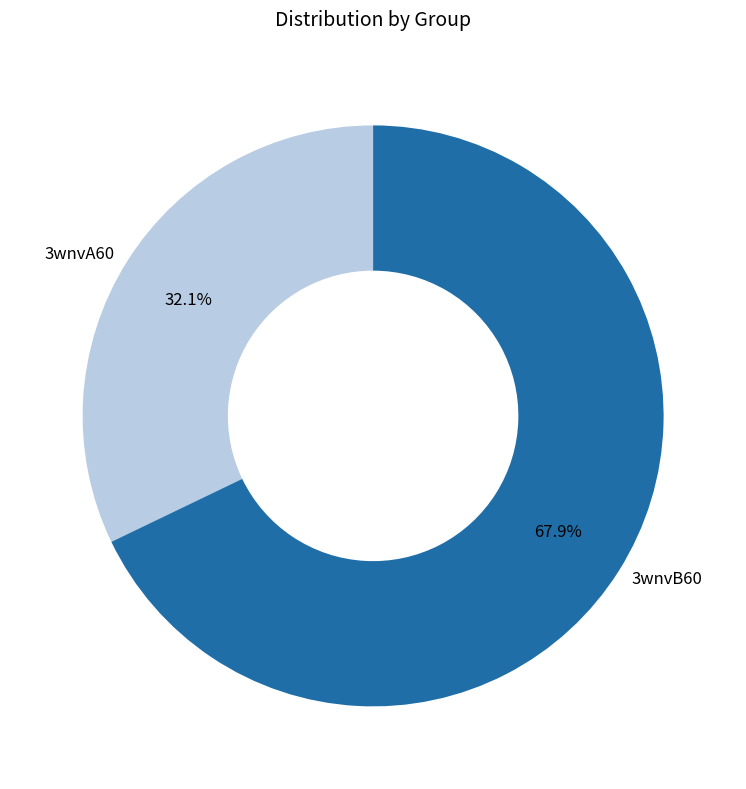

To the nearest percent, what portion does 3wnvA60 represent?

32%